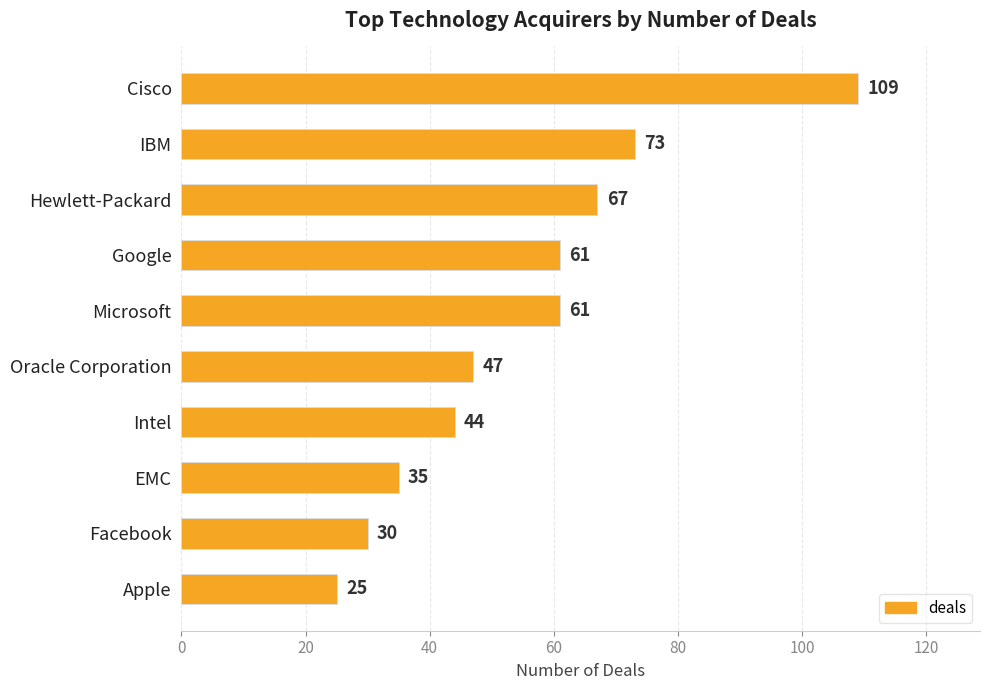

The chart shows a value of 12 at Facebook. True or false?

False